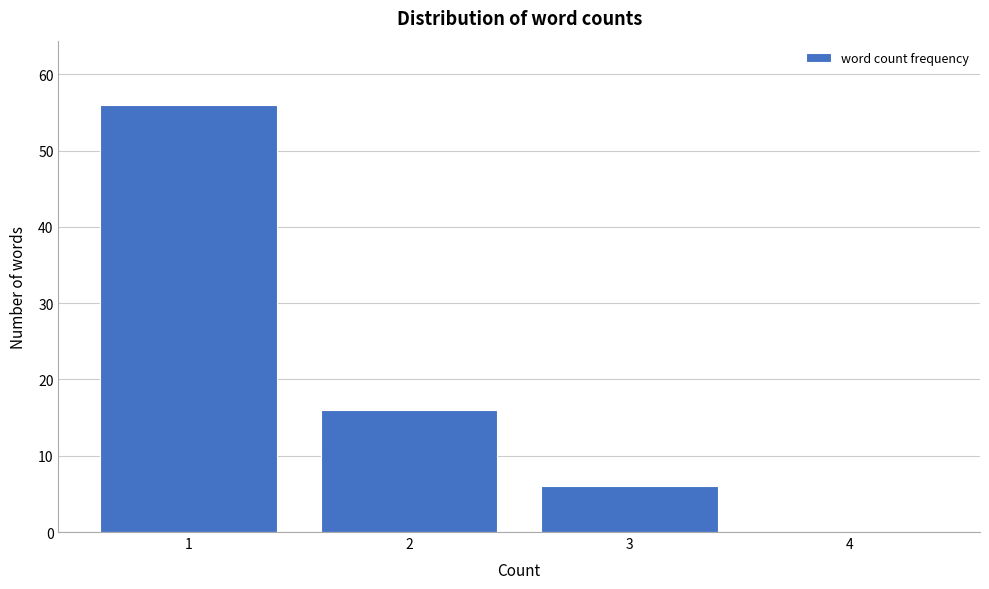

Reading left to right, transcribe this chart: for each bar, give the range it covers on the x-axis and its height. The values are not printed on the chart, so give them approximately, as read against the axis.

0.5 to 1.5: 56
1.5 to 2.5: 16
2.5 to 3.5: 6
3.5 to 4.5: 0